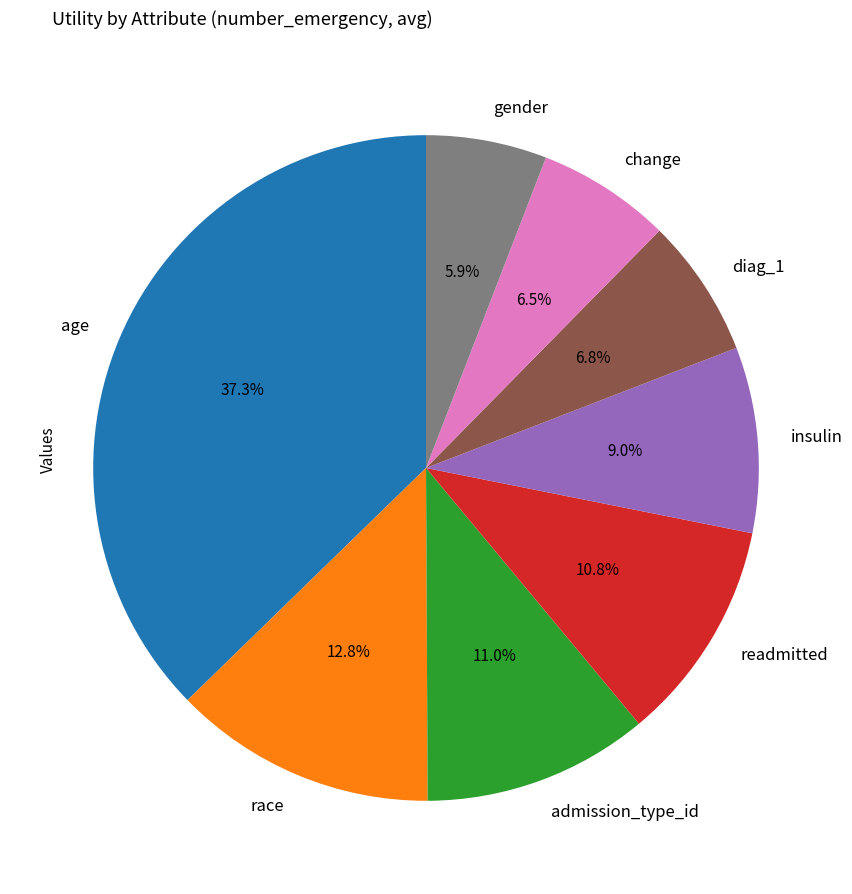

What is the largest slice in the pie chart?

age